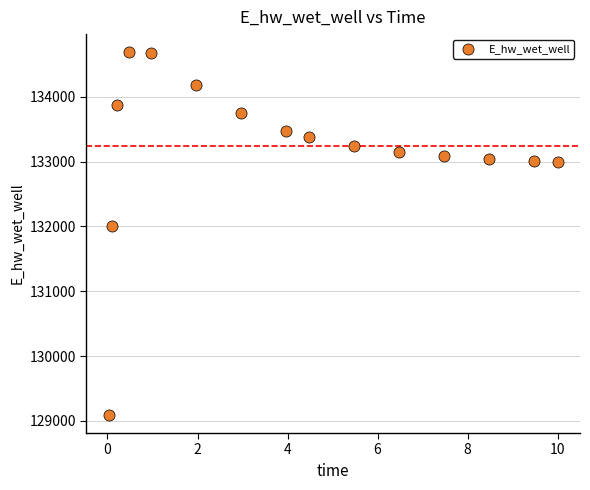

What is the range of X values (max minus min)?

10.0